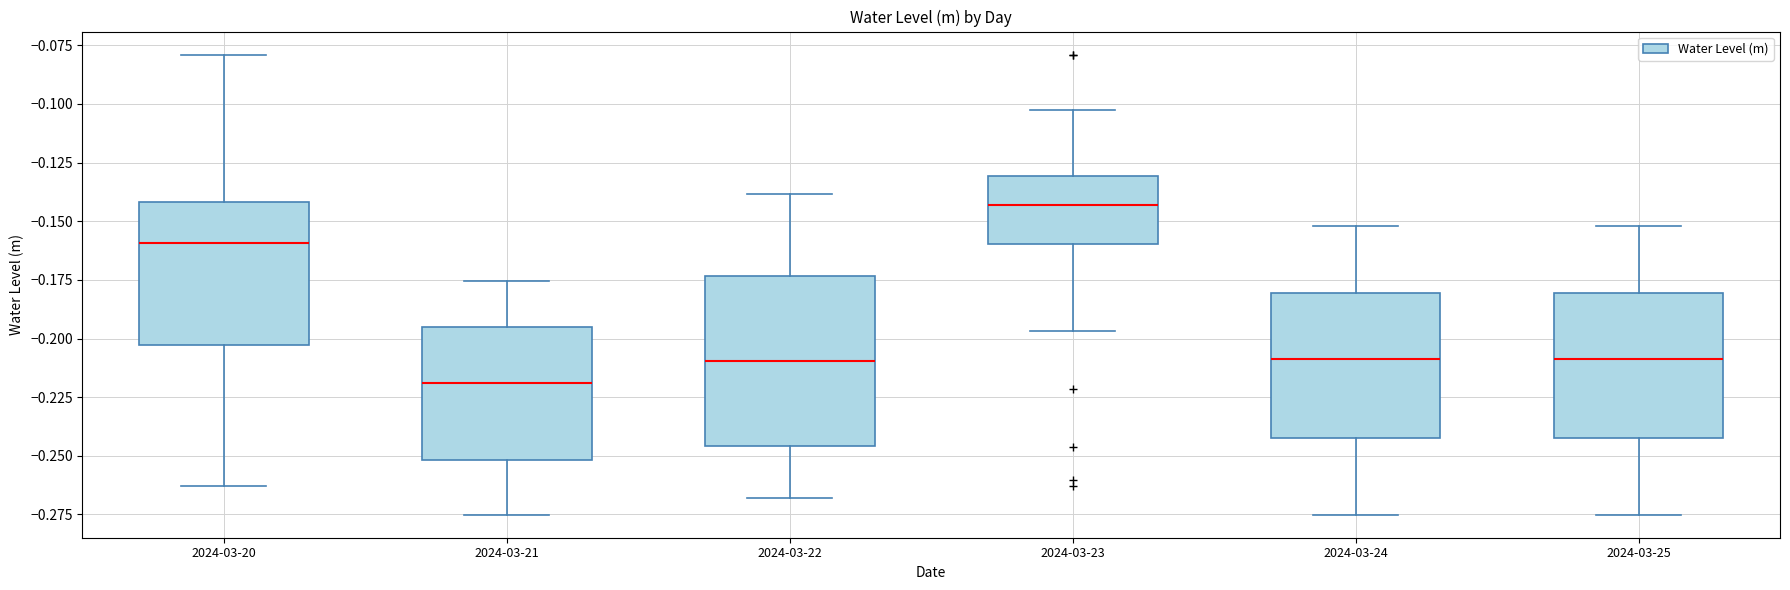

Which box has the lowest median line?

2024-03-21